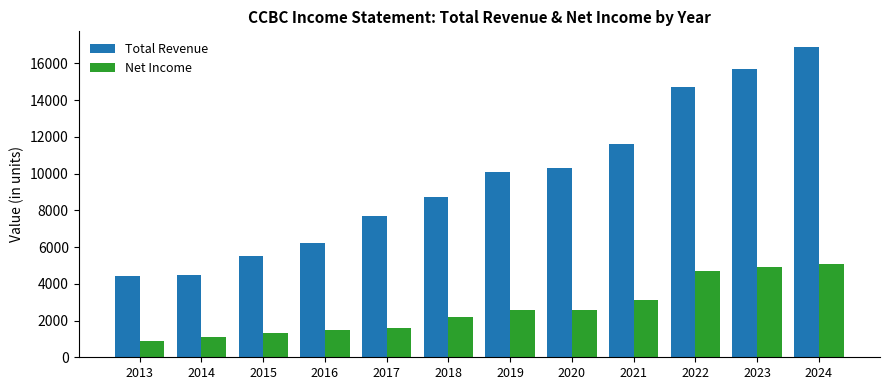

Is the value of Total Revenue at 2022 greater than the value of Net Income at 2017?

Yes